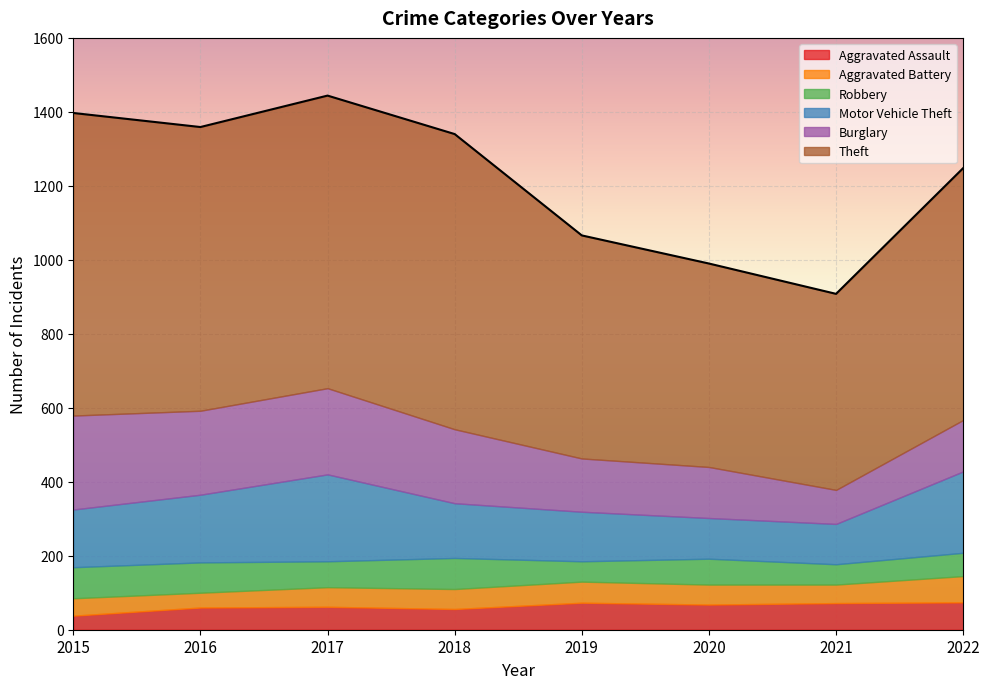

What is the total value across all series at 2017?

1444